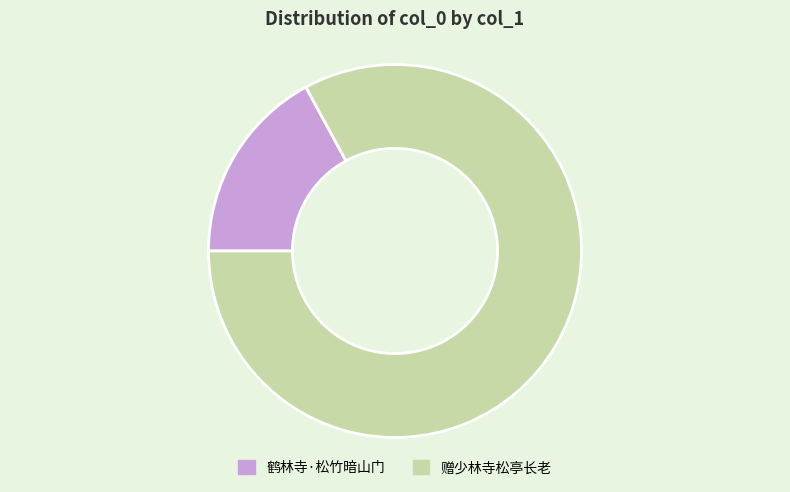

What is the ratio of the value at 鹤林寺·松竹暗山门 to the value at 赠少林寺松亭长老?

0.2